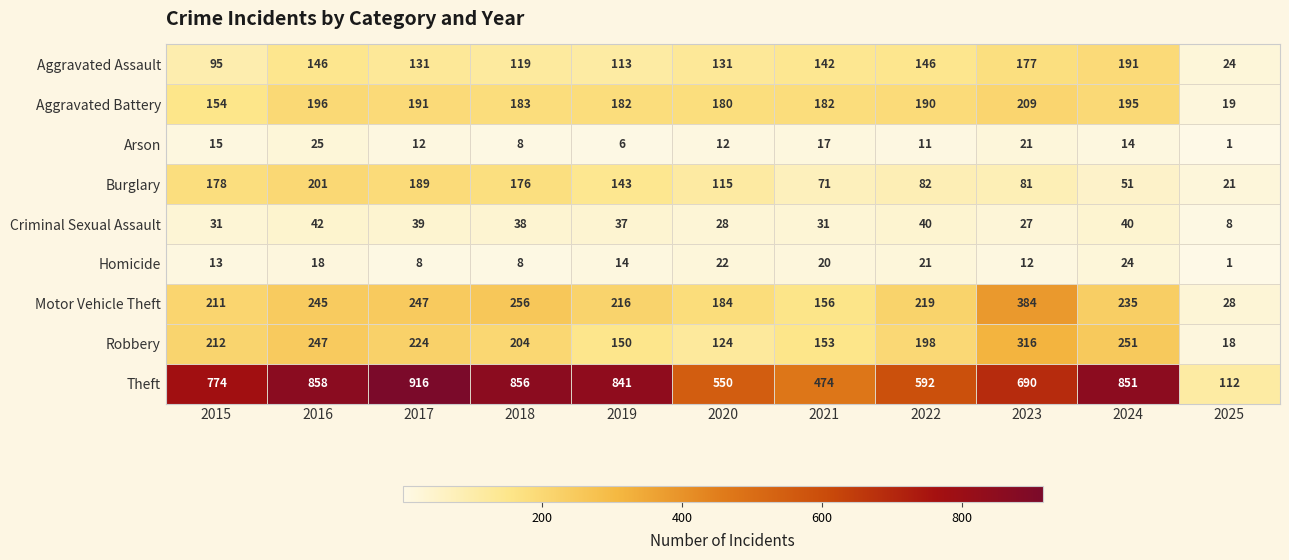

List the labels in order of Burglary value, largest first.

2016, 2017, 2015, 2018, 2019, 2020, 2022, 2023, 2021, 2024, 2025